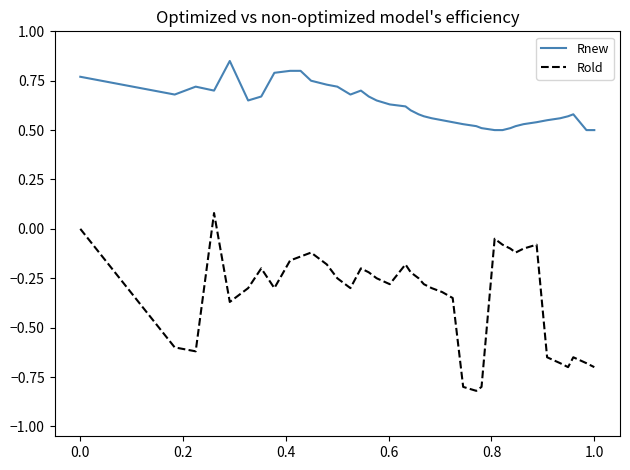

What is the sum of all Rold values?

-13.3